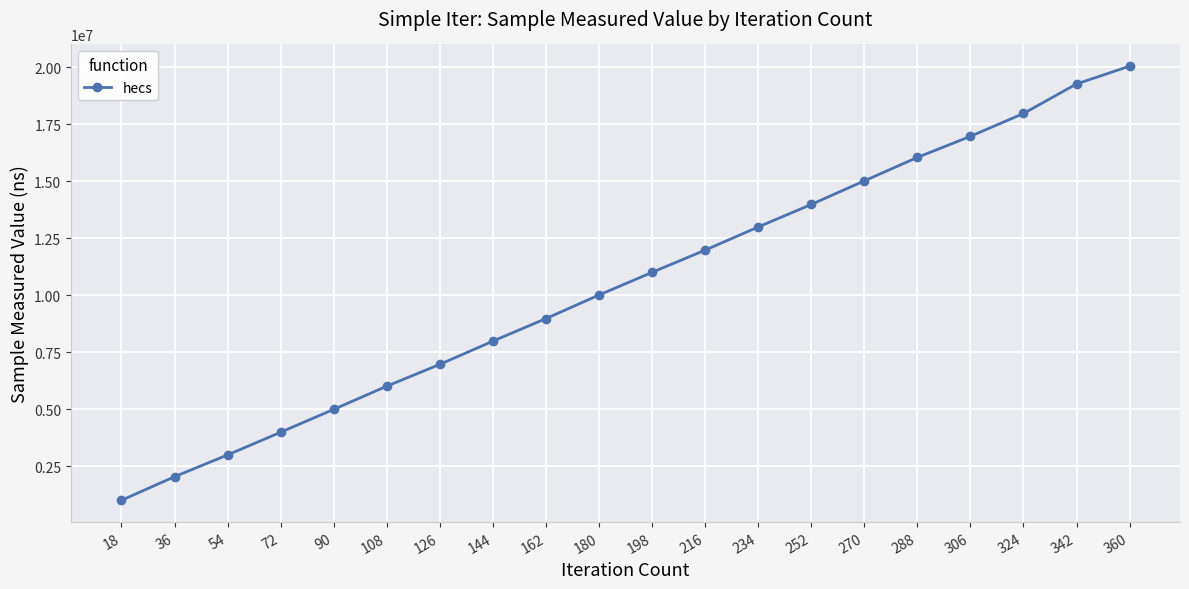

Which label corresponds to the largest value in the chart?

360